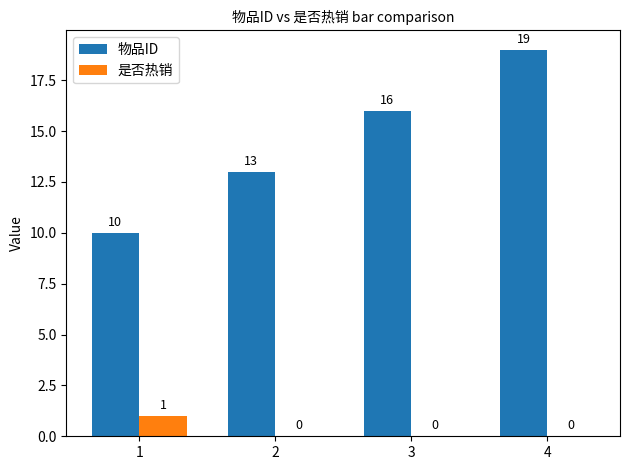

At which category is the sum across all series the highest?

4